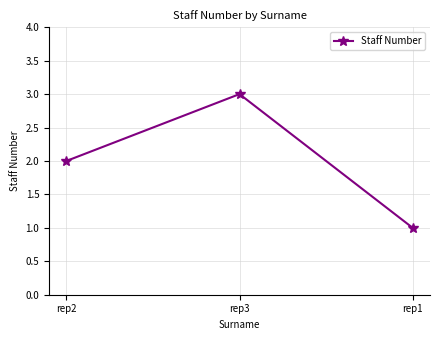

Which label corresponds to the largest value in the chart?

rep3